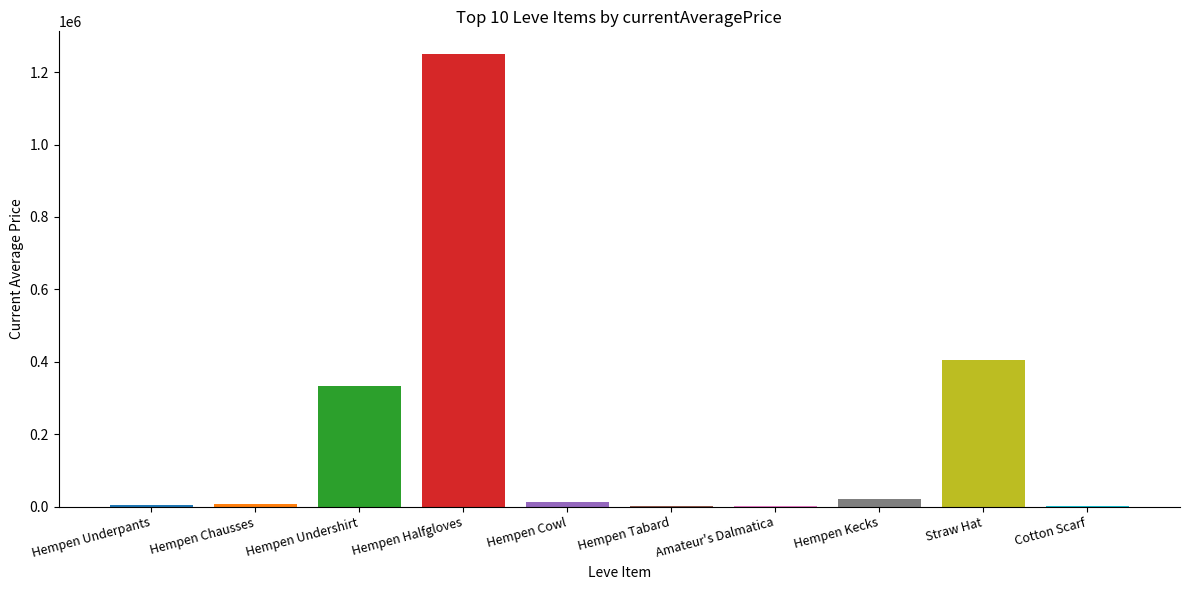

Which category has the highest value across all series?

Hempen Halfgloves